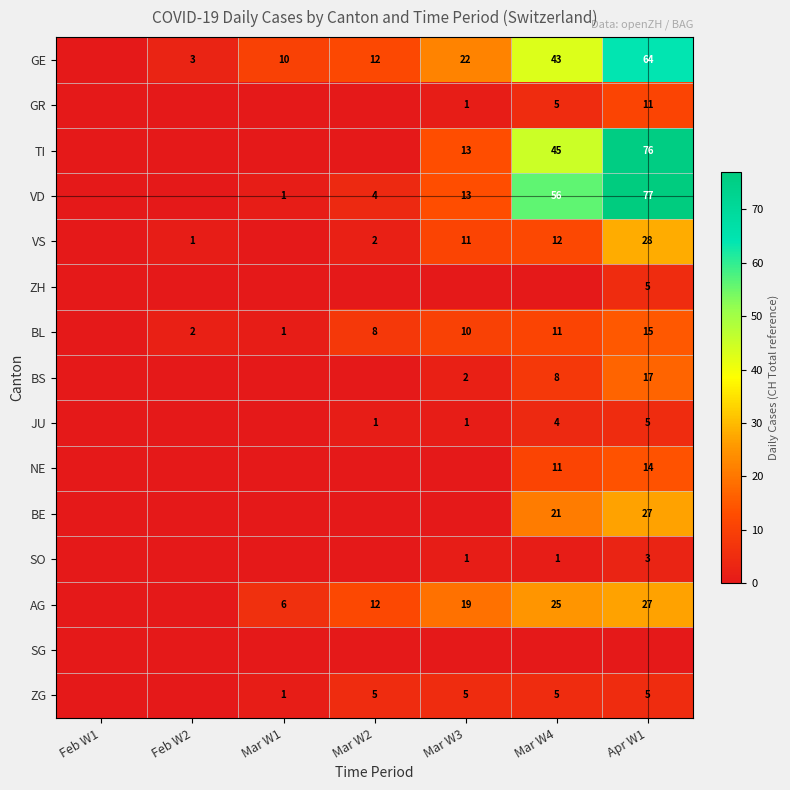

Is it true that VD equals 4 at Mar W2?

True